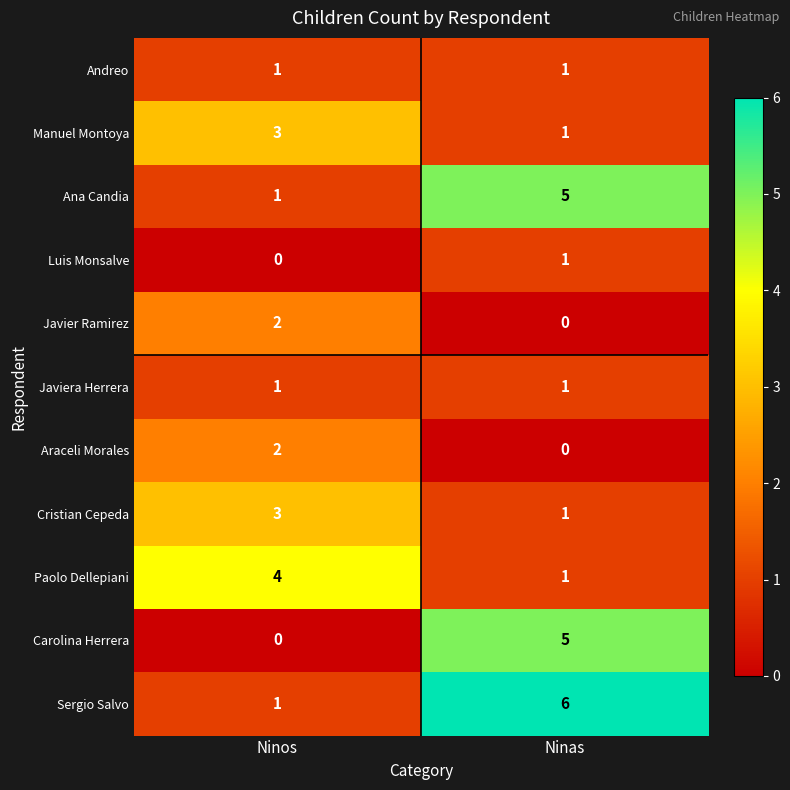

Reading right to left, what are all the values shown in this chart?

Andreo: Ninas=1	Ninos=1
Manuel Montoya: Ninas=1	Ninos=3
Ana Candia: Ninas=5	Ninos=1
Luis Monsalve: Ninas=1	Ninos=0
Javier Ramirez: Ninas=0	Ninos=2
Javiera Herrera: Ninas=1	Ninos=1
Araceli Morales: Ninas=0	Ninos=2
Cristian Cepeda: Ninas=1	Ninos=3
Paolo Dellepiani: Ninas=1	Ninos=4
Carolina Herrera: Ninas=5	Ninos=0
Sergio Salvo: Ninas=6	Ninos=1